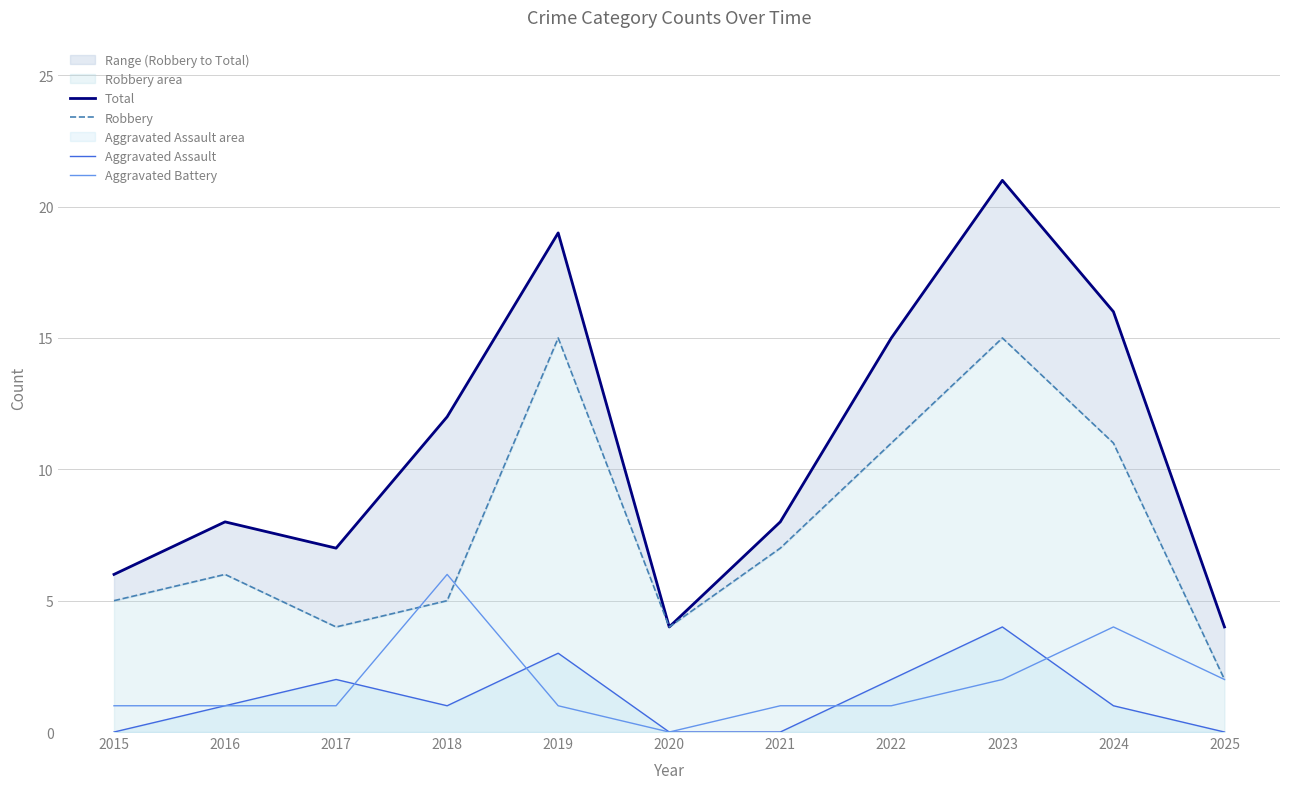

Which label corresponds to the smallest value in the chart?

2015